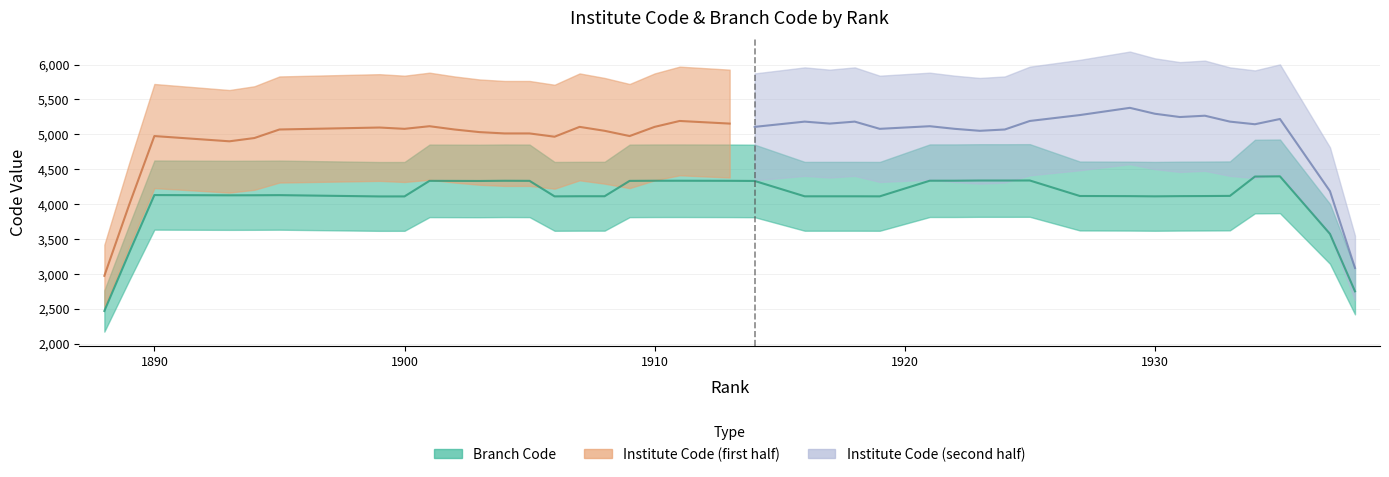

Which series has the largest total across all categories?

Branch Code